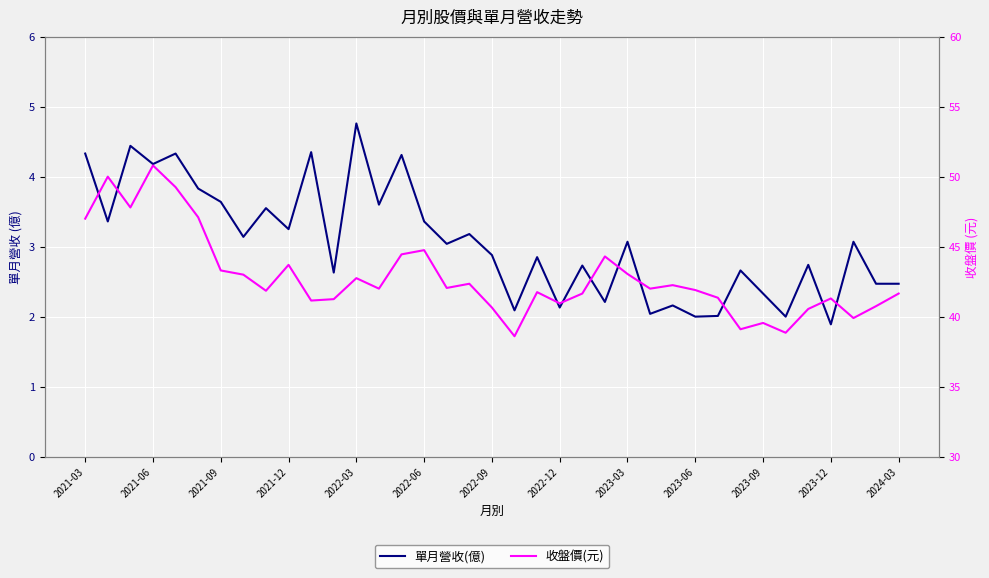

True or false: 收盤價(元) and 單月營收(億) intersect in this chart.

False